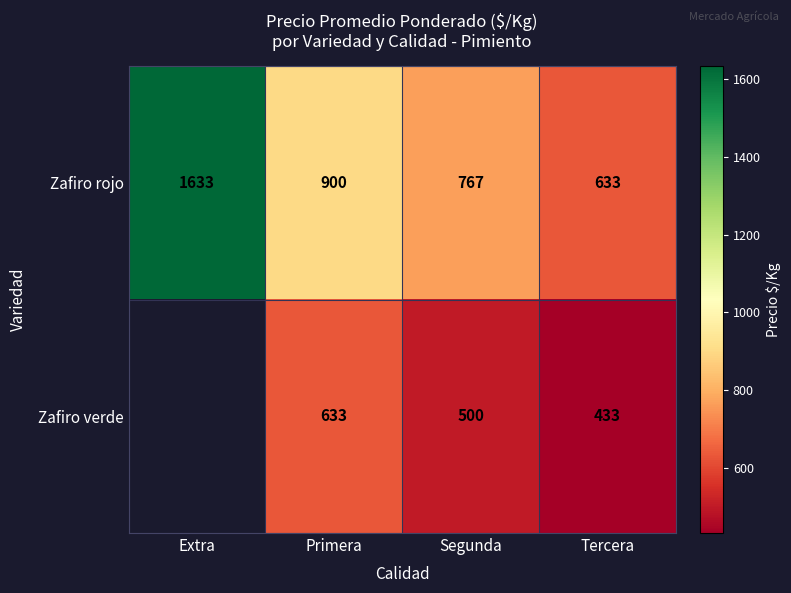

What is the difference between the Zafiro rojo values at Segunda and Extra?

866